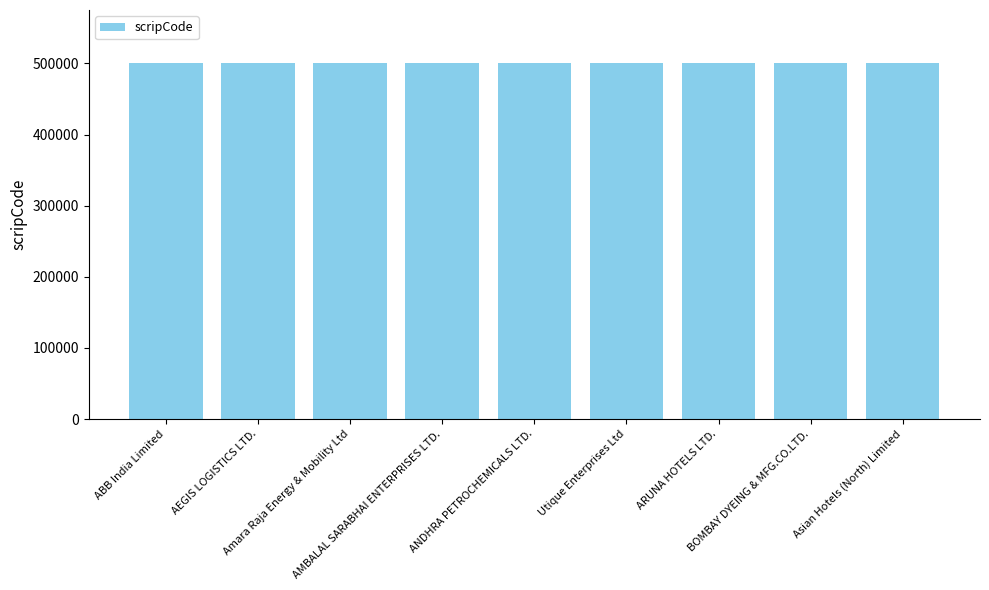

What is the approximate value at ANDHRA PETROCHEMICALS LTD., to the nearest 10?

500010